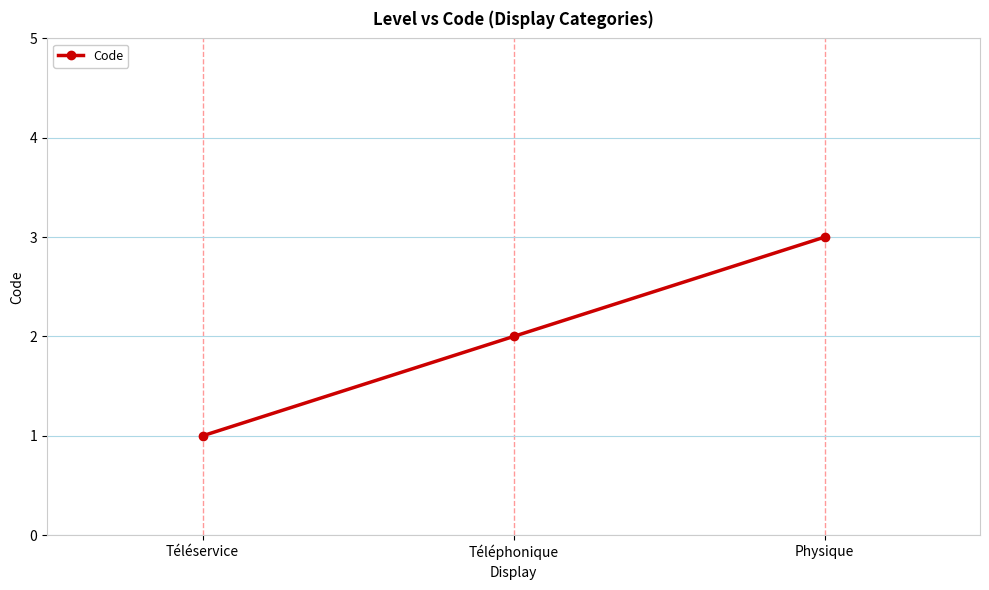

What is the smallest value displayed?

1